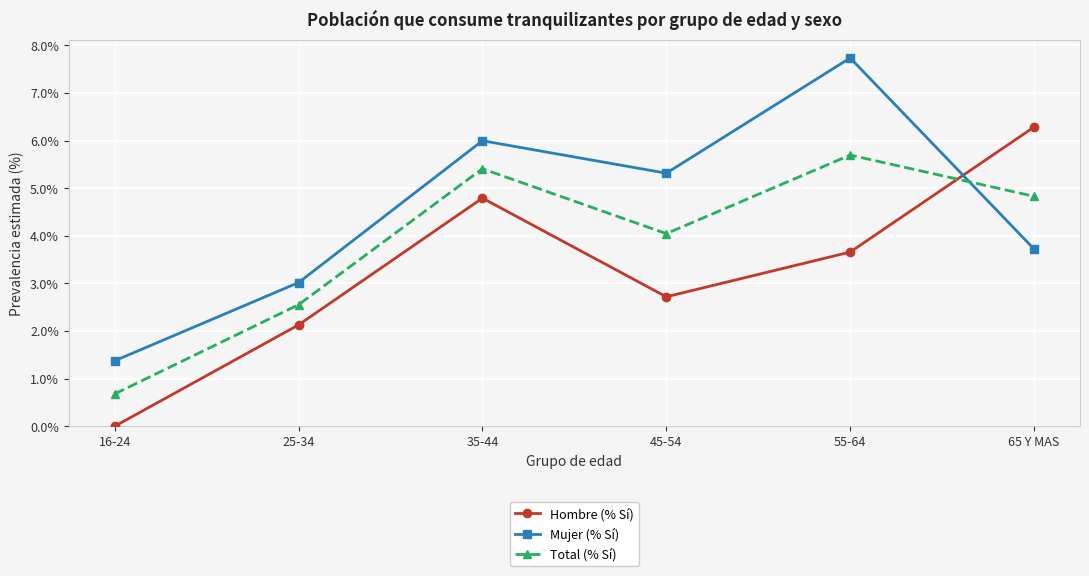

Reading left to right, list all the values displayed in this chart.

Hombre (% Sí): 16-24=0.0	25-34=2.1	35-44=4.8	45-54=2.7	55-64=3.7	65 Y MAS=6.3
Mujer (% Sí): 16-24=1.4	25-34=3.0	35-44=6.0	45-54=5.3	55-64=7.7	65 Y MAS=3.7
Total (% Sí): 16-24=0.7	25-34=2.6	35-44=5.4	45-54=4.0	55-64=5.7	65 Y MAS=4.8